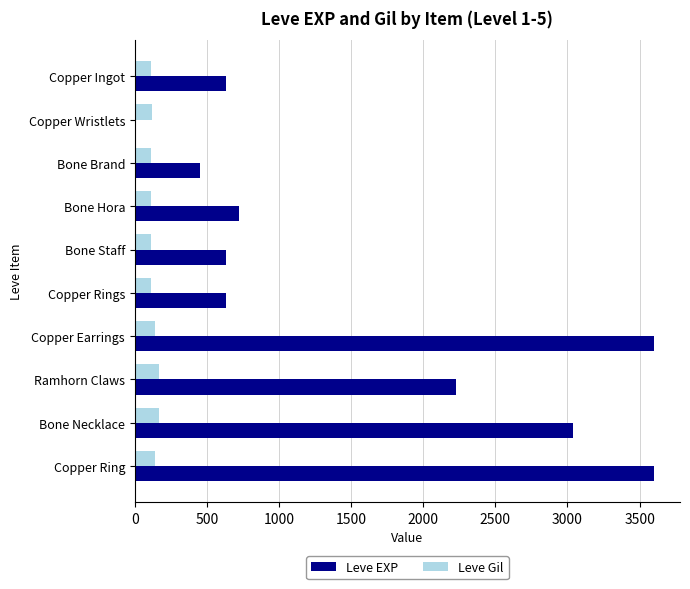

Where is Leve EXP nearest to the value 1800?

Ramhorn Claws